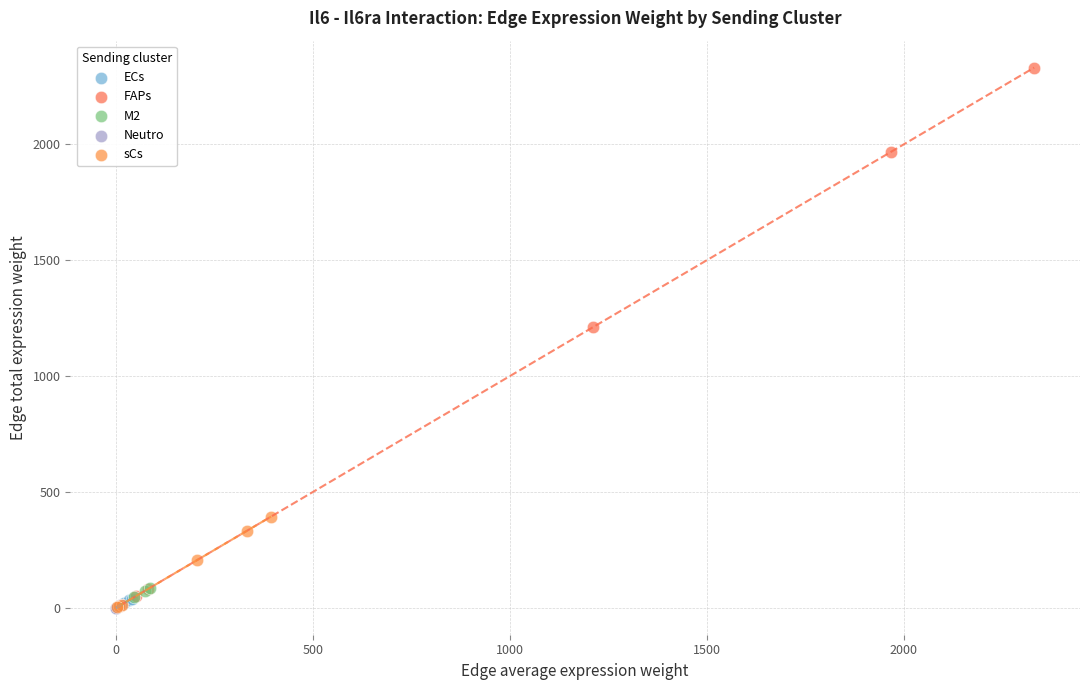

Which series reaches the maximum Y coordinate?

FAPs